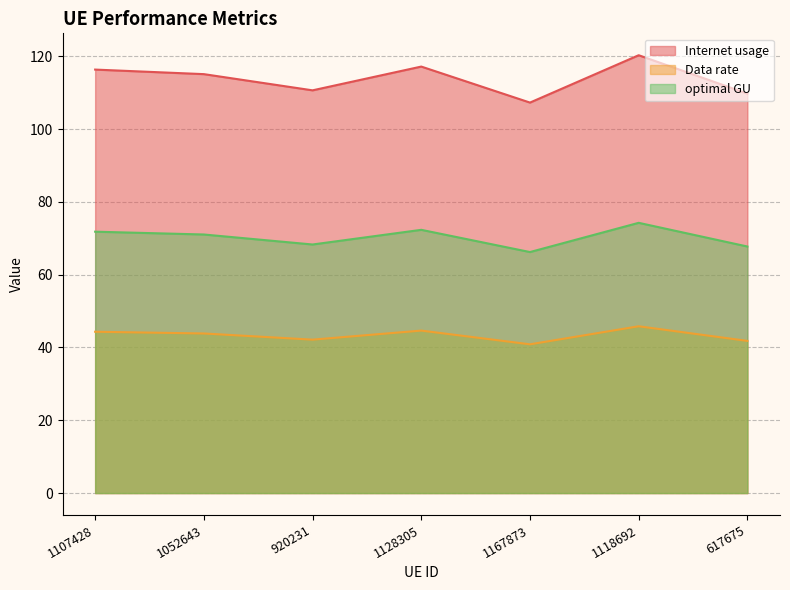

Which series changed the most between 1107428 and 1118692?

Internet usage